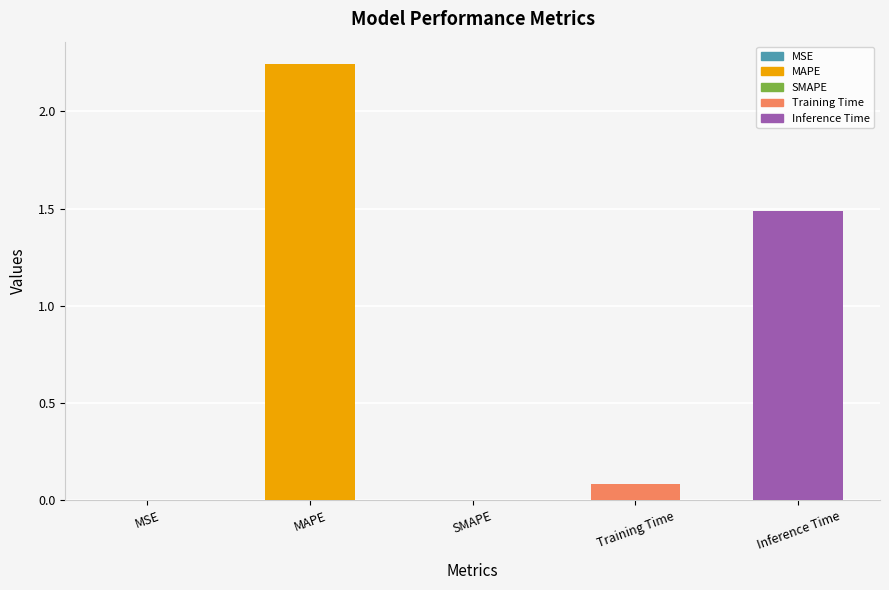

What is the sum of all values?

3.8